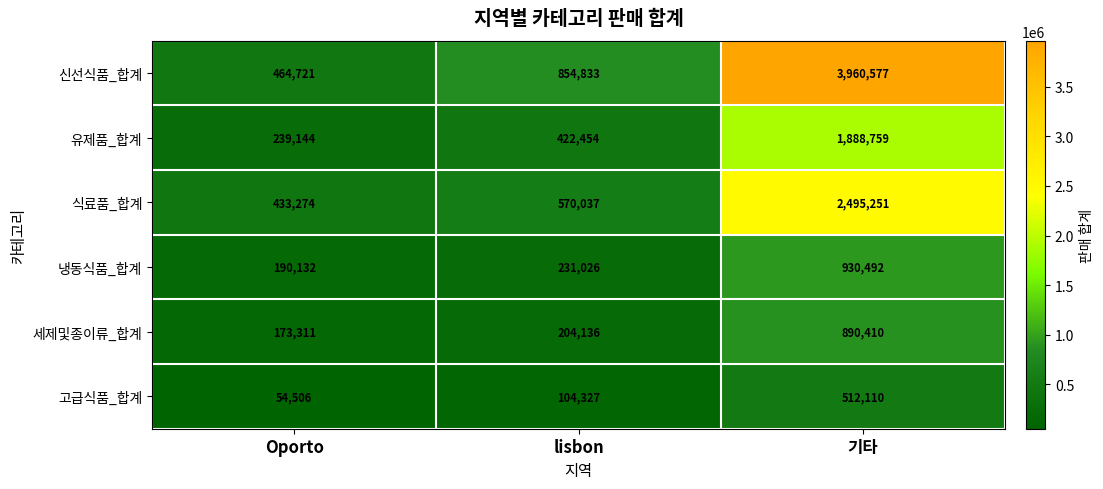

What is the sum of the 식료품_합계 values at lisbon and 기타?

3065288